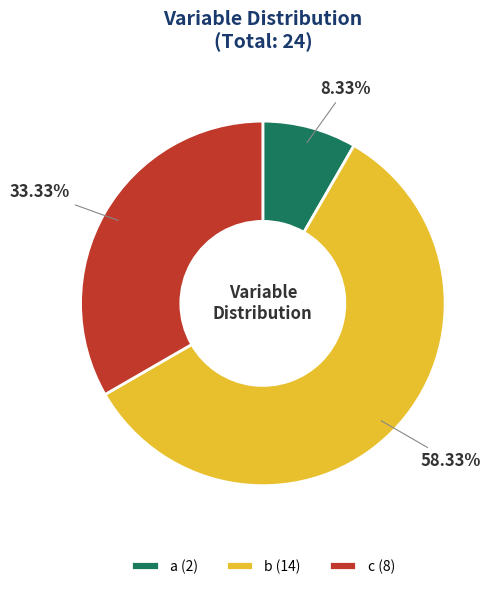

Does c represent more than half of the total?

No